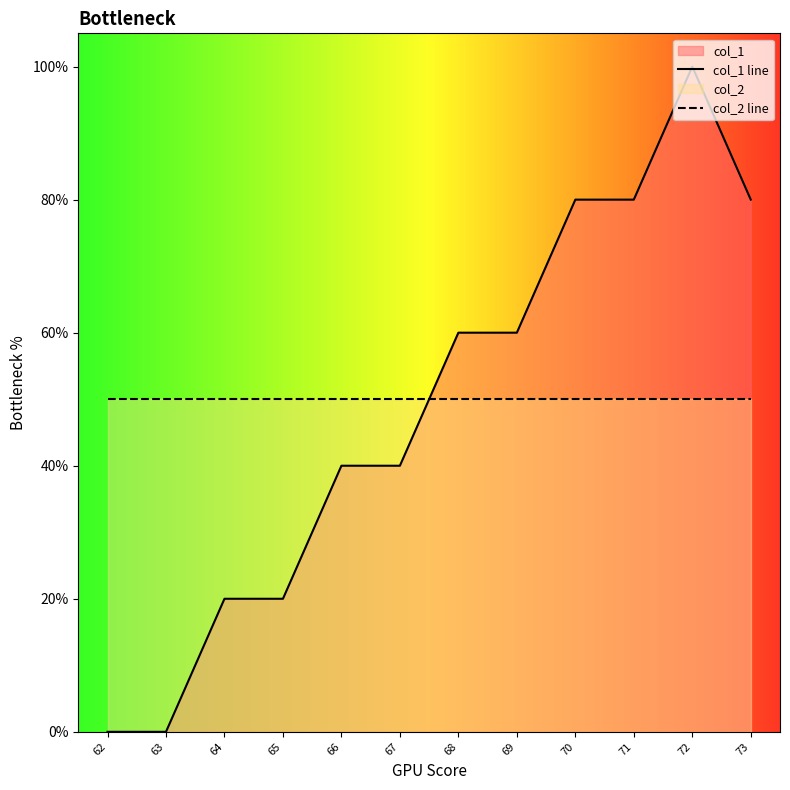

List the series in order of their peak value, lowest first.

col_2 line, col_1 line